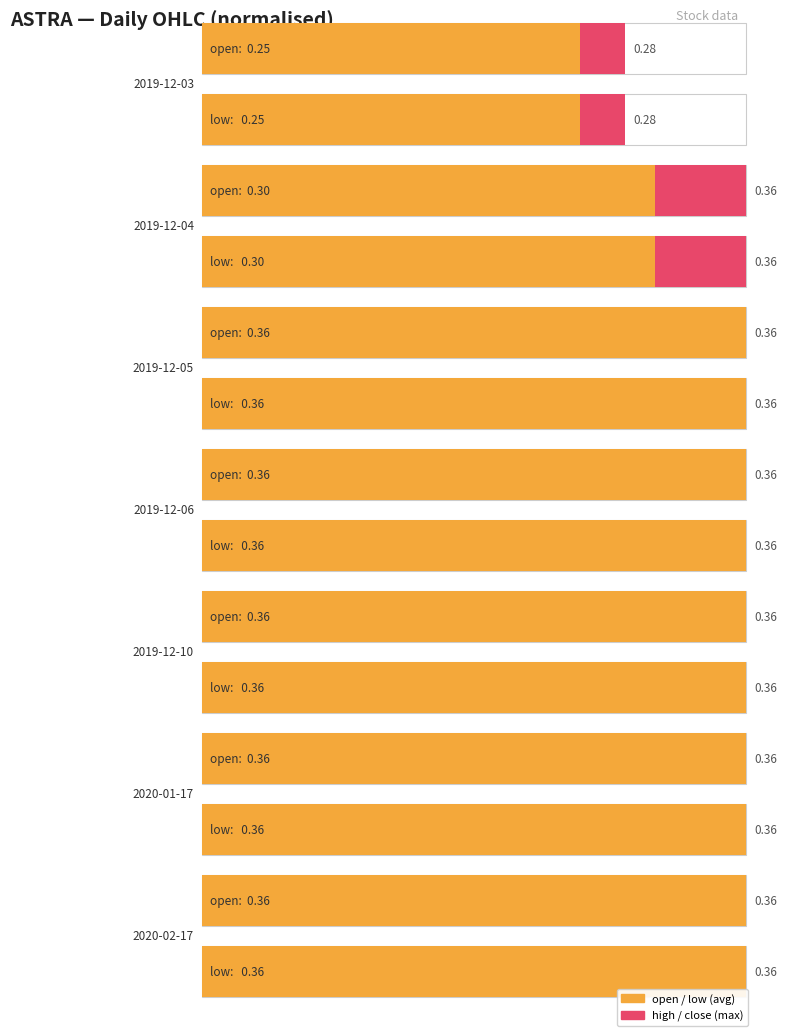

What is the value of the low bar at the 6th from the left?

0.4